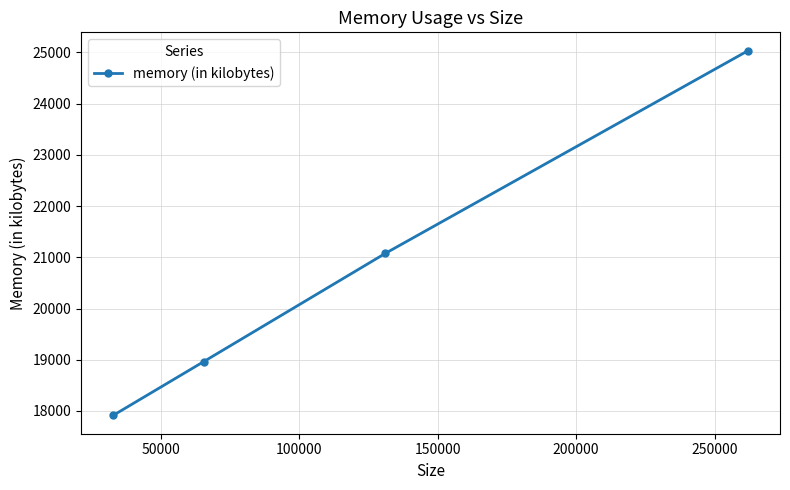

What is the difference between the second highest and minimum values?

3164